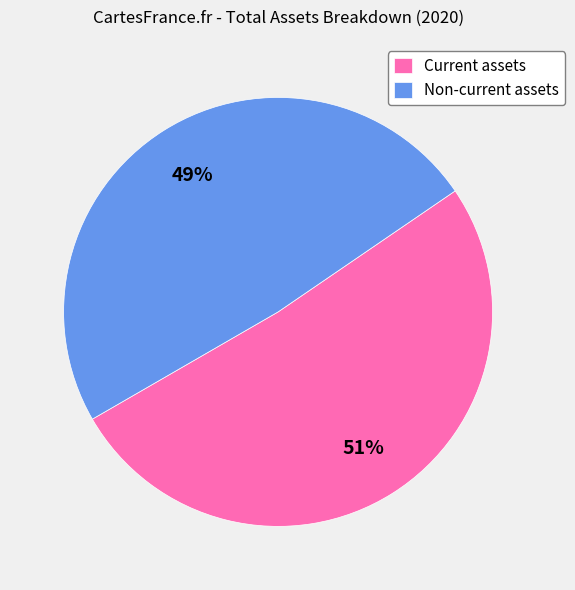

The Current assets slice represents 57% of the pie. True or false?

False